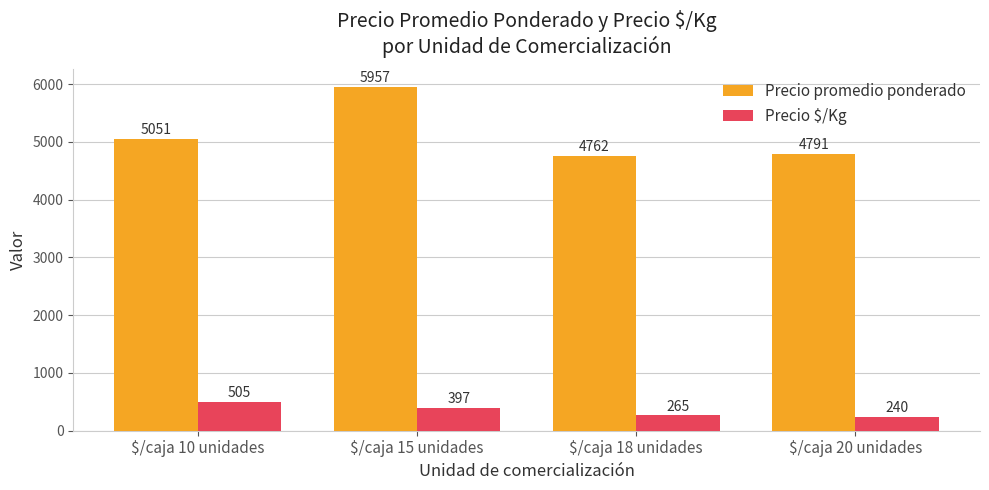

Which label corresponds to the largest value in the chart?

$/caja 15 unidades